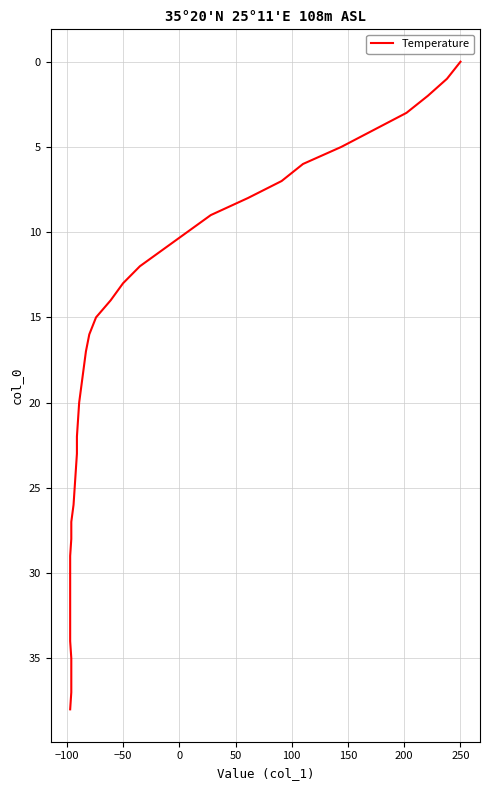

True or false: the data shows 22 at −50.

False